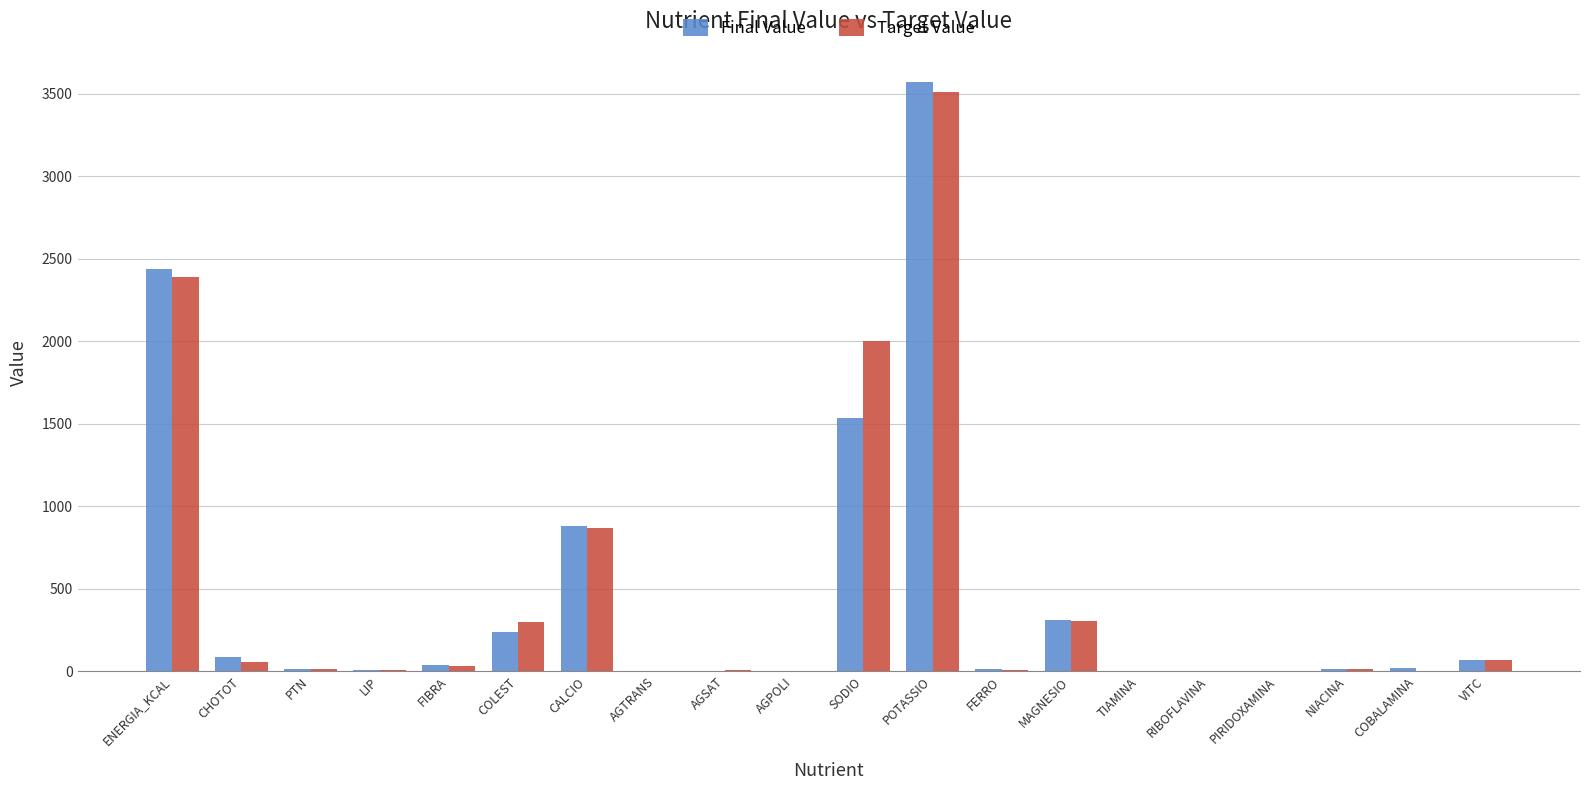

What is the sum of all Target Value values?

9569.5